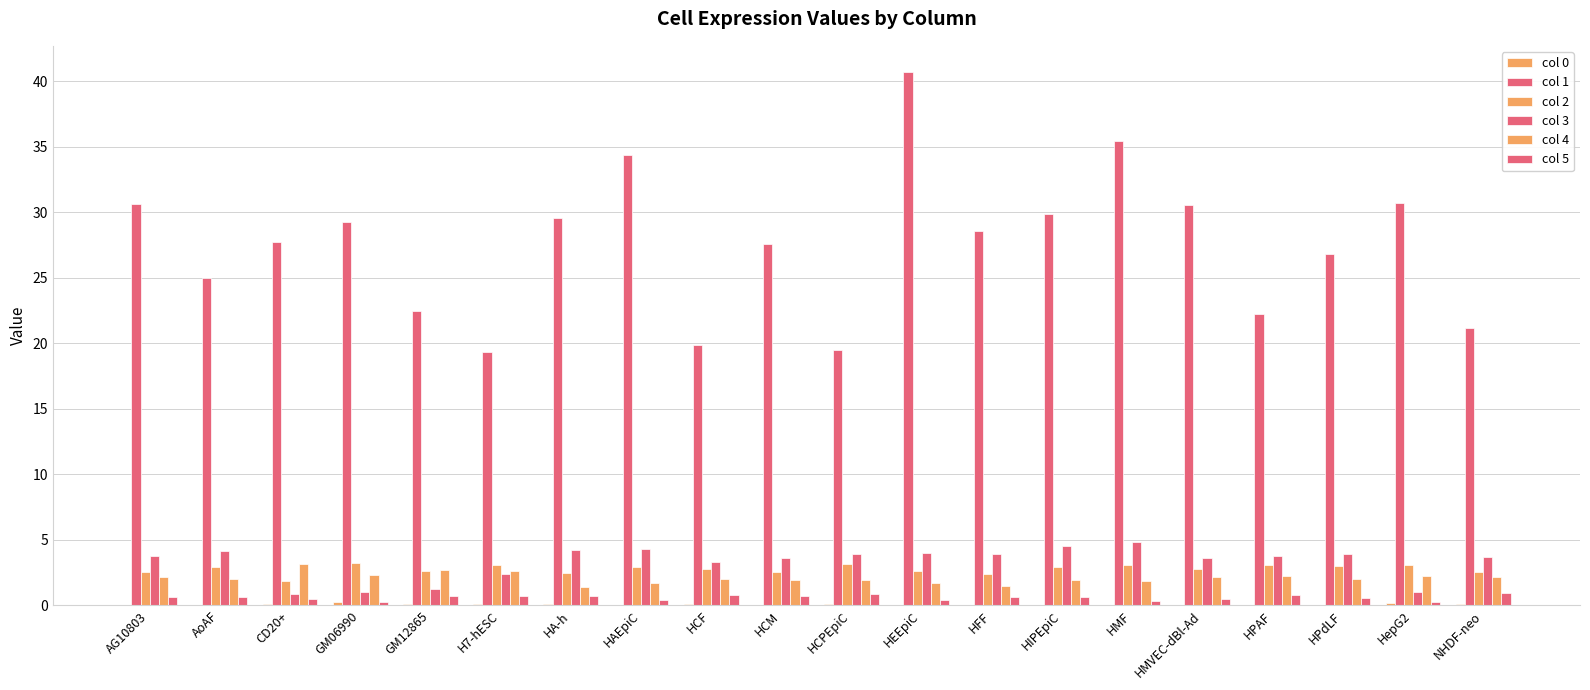

Reading right to left, extract all data points from this chart.

col 0: NHDF-neo=0.1	HepG2=0.2	HPdLF=0.0	HPAF=0.0	HMVEC-dBl-Ad=0.0	HMF=0.0	HIPEpiC=0.0	HFF=0.1	HEEpiC=0.0	HCPEpiC=0.1	HCM=0.1	HCF=0.1	HAEpiC=0.0	HA-h=0.1	H7-hESC=0.1	GM12865=0.1	GM06990=0.2	CD20+=0.1	AoAF=0.0	AG10803=0.0
col 1: NHDF-neo=21.2	HepG2=30.7	HPdLF=26.9	HPAF=22.3	HMVEC-dBl-Ad=30.6	HMF=35.5	HIPEpiC=29.9	HFF=28.6	HEEpiC=40.7	HCPEpiC=19.5	HCM=27.6	HCF=19.9	HAEpiC=34.4	HA-h=29.6	H7-hESC=19.3	GM12865=22.5	GM06990=29.2	CD20+=27.8	AoAF=25.0	AG10803=30.6
col 2: NHDF-neo=2.5	HepG2=3.1	HPdLF=3.0	HPAF=3.1	HMVEC-dBl-Ad=2.8	HMF=3.1	HIPEpiC=2.9	HFF=2.4	HEEpiC=2.7	HCPEpiC=3.2	HCM=2.6	HCF=2.8	HAEpiC=3.0	HA-h=2.5	H7-hESC=3.1	GM12865=2.6	GM06990=3.2	CD20+=1.9	AoAF=3.0	AG10803=2.5
col 3: NHDF-neo=3.7	HepG2=1.0	HPdLF=4.0	HPAF=3.8	HMVEC-dBl-Ad=3.6	HMF=4.8	HIPEpiC=4.5	HFF=3.9	HEEpiC=4.0	HCPEpiC=3.9	HCM=3.6	HCF=3.3	HAEpiC=4.3	HA-h=4.2	H7-hESC=2.4	GM12865=1.2	GM06990=1.0	CD20+=0.9	AoAF=4.1	AG10803=3.8
col 4: NHDF-neo=2.2	HepG2=2.2	HPdLF=2.0	HPAF=2.2	HMVEC-dBl-Ad=2.2	HMF=1.9	HIPEpiC=1.9	HFF=1.5	HEEpiC=1.7	HCPEpiC=2.0	HCM=2.0	HCF=2.1	HAEpiC=1.7	HA-h=1.4	H7-hESC=2.7	GM12865=2.7	GM06990=2.3	CD20+=3.2	AoAF=2.0	AG10803=2.2
col 5: NHDF-neo=0.9	HepG2=0.3	HPdLF=0.6	HPAF=0.8	HMVEC-dBl-Ad=0.5	HMF=0.4	HIPEpiC=0.7	HFF=0.6	HEEpiC=0.4	HCPEpiC=0.9	HCM=0.7	HCF=0.8	HAEpiC=0.4	HA-h=0.7	H7-hESC=0.8	GM12865=0.7	GM06990=0.3	CD20+=0.5	AoAF=0.6	AG10803=0.7